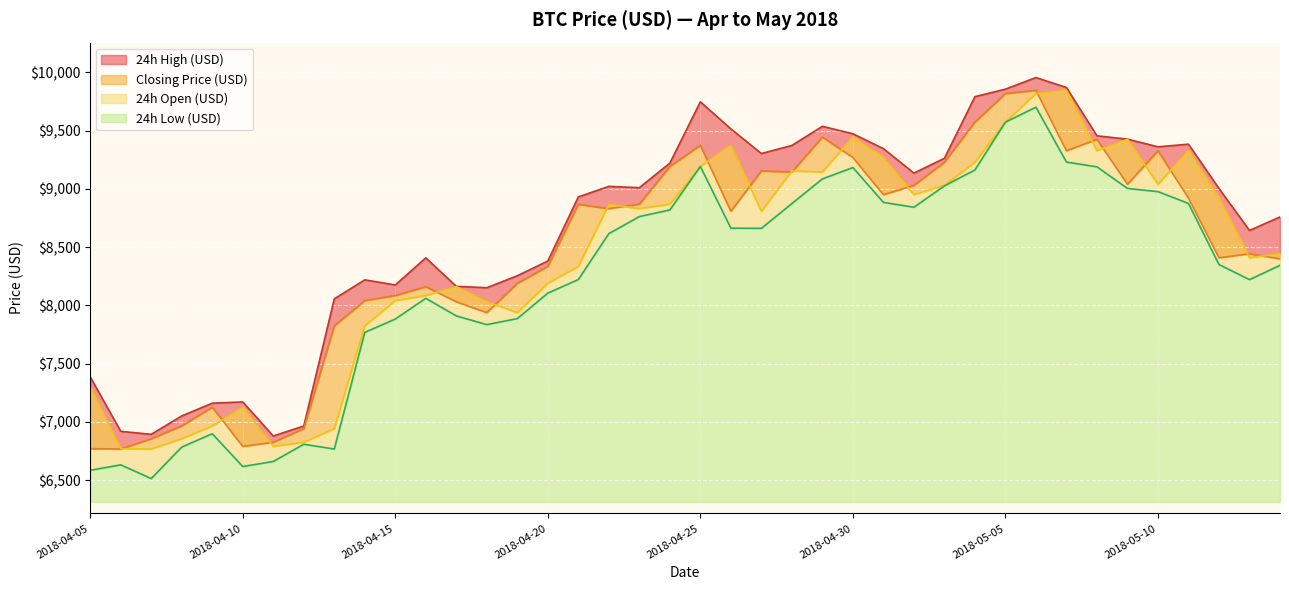

What is the minimum value for 24h Low (USD)?

6513.1